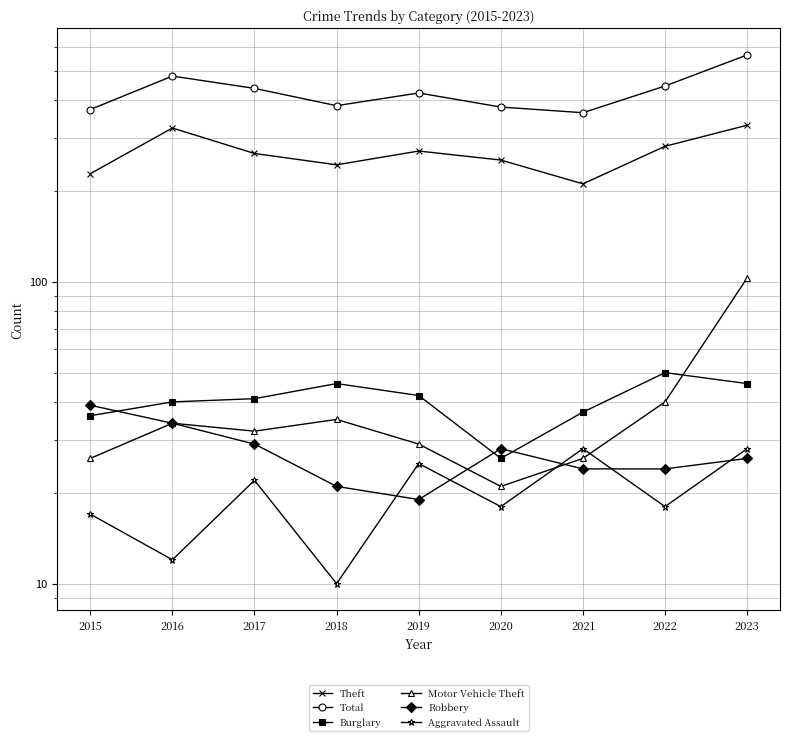

Count the number of data series in this chart.

6